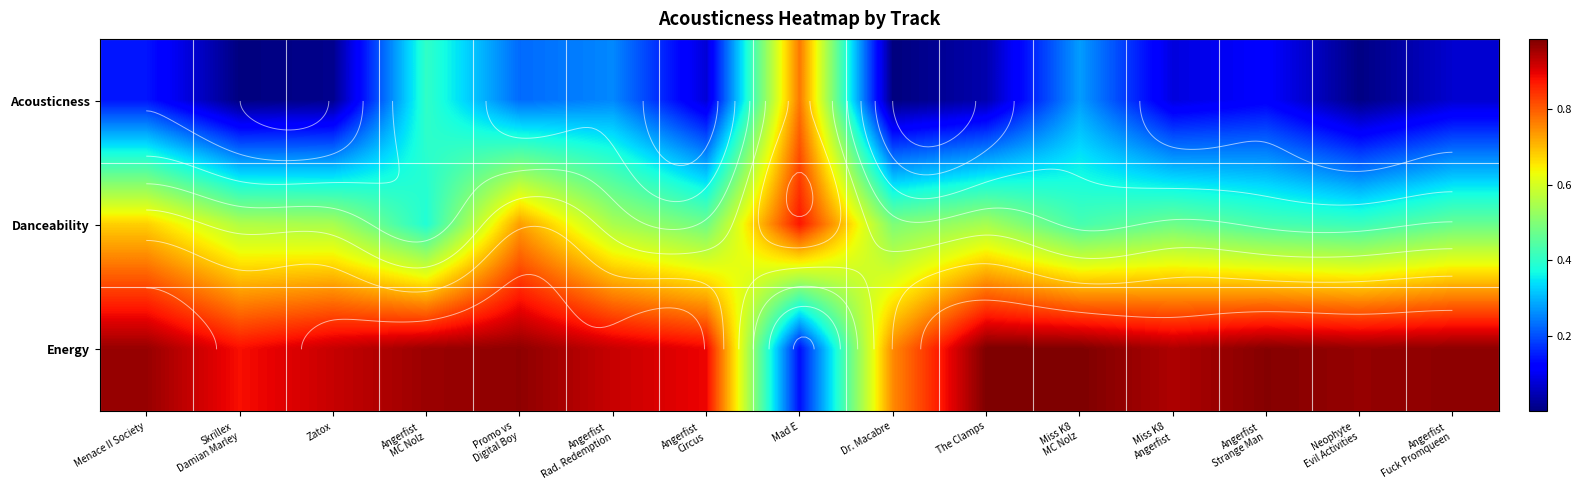

How many distinct data groups are displayed?

3